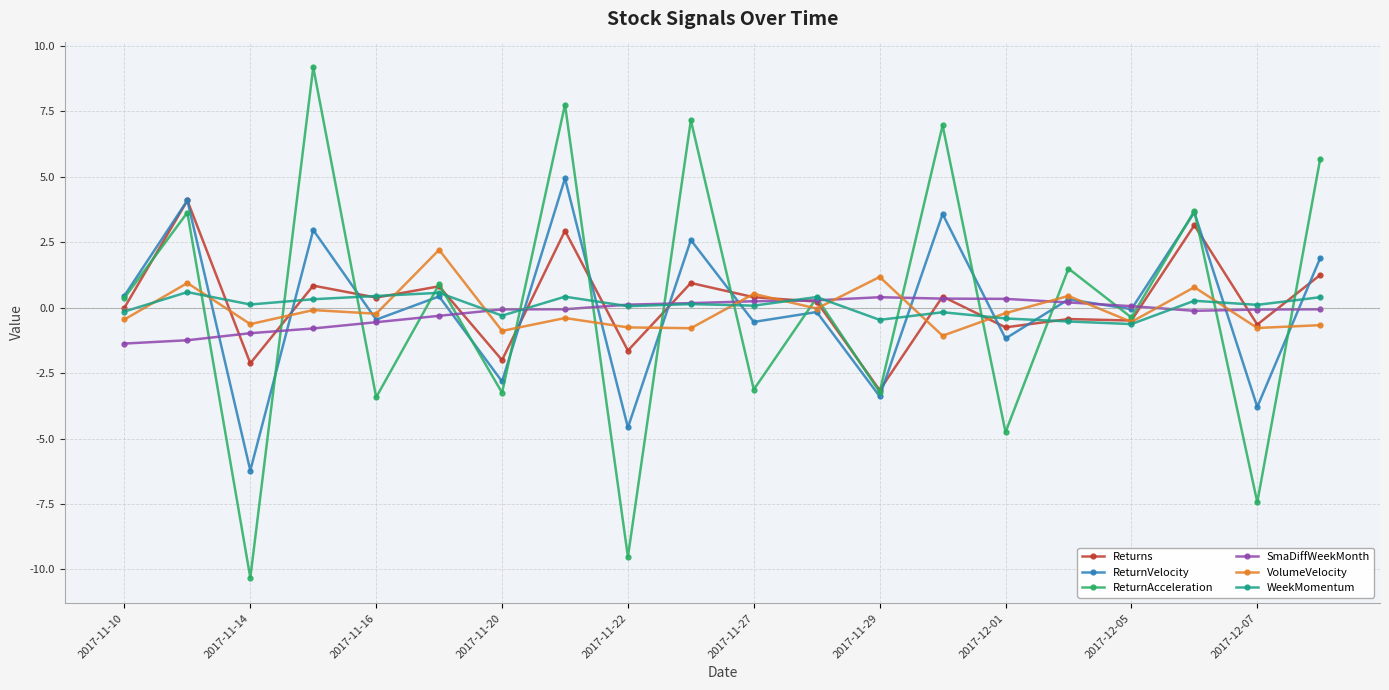

Which series has the largest range (max minus min)?

ReturnAcceleration